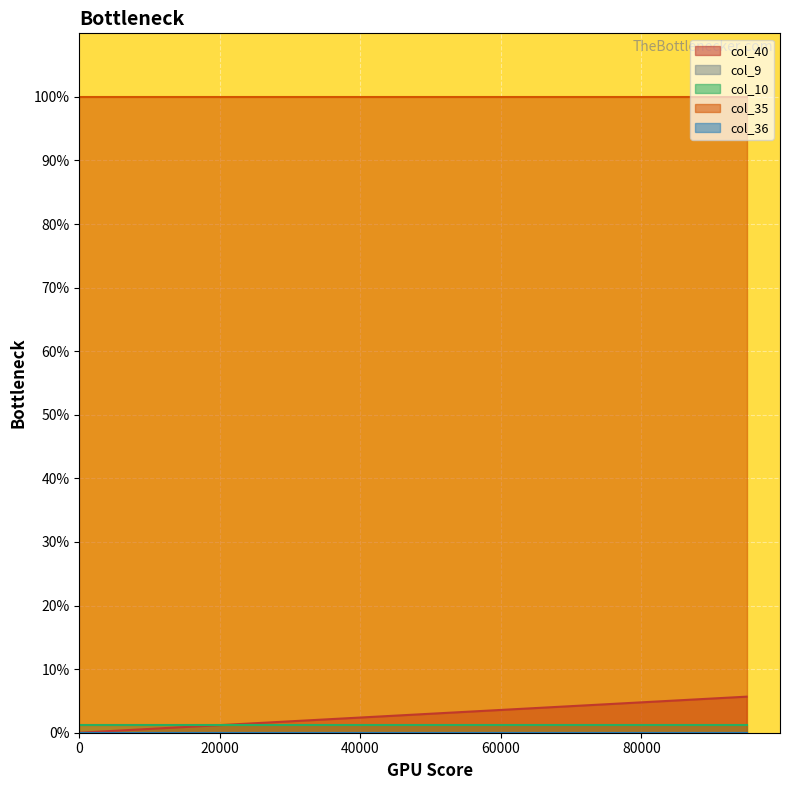

What is the total value across all series at 6?

1.0